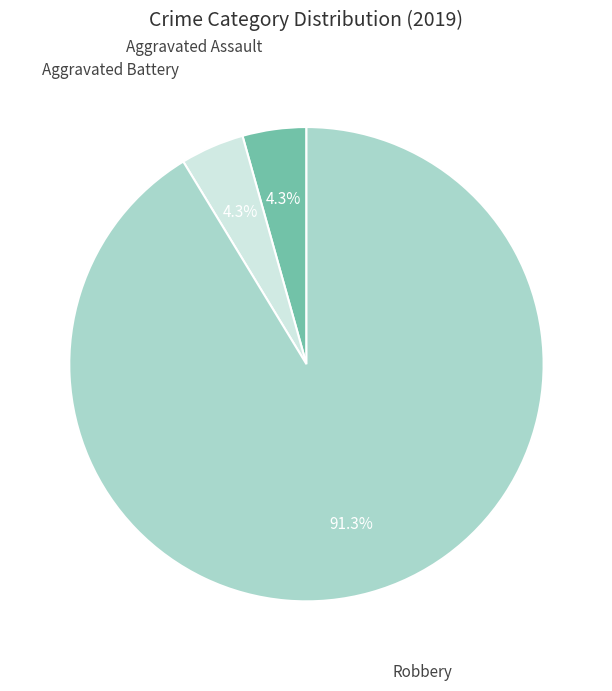

Does any single category account for the majority?

Yes